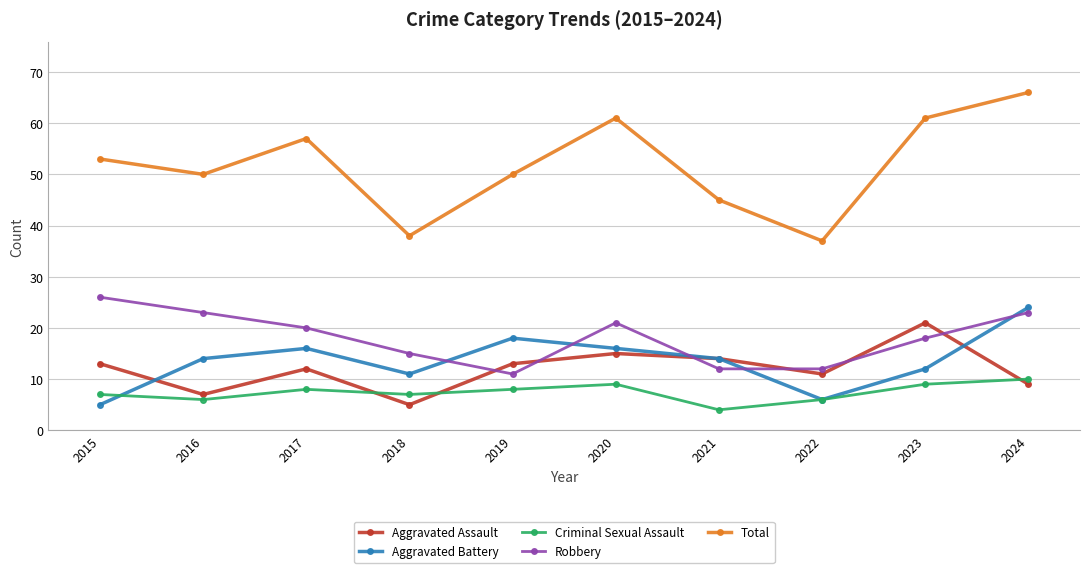

What is the sum of all Criminal Sexual Assault values?

74